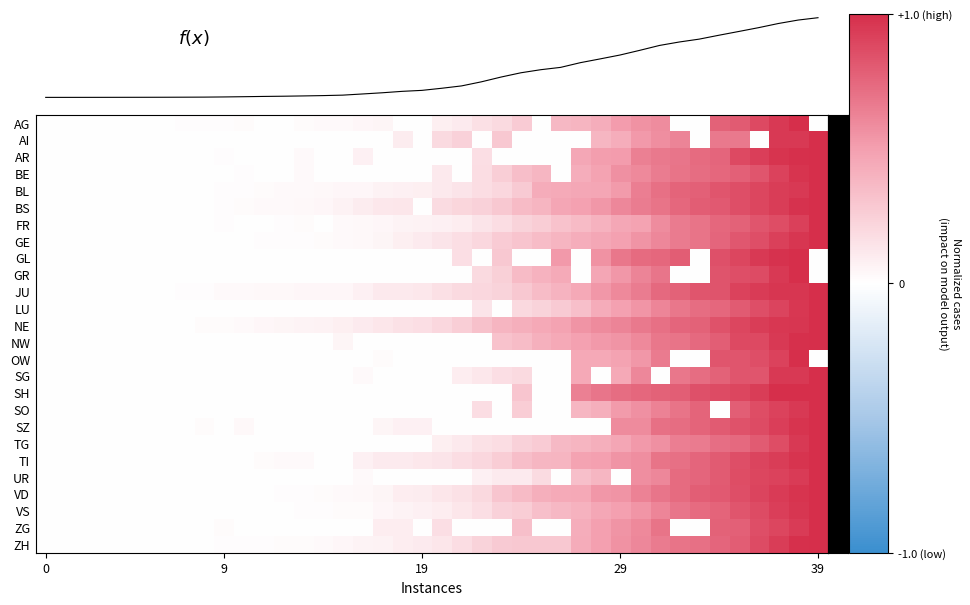

Reading left to right, transcribe all the data shown in this chart.

CH total: 1.0	2.0	6.0	12.0	19.0	26.0	36.0	52.0	71.0	116.0	181.0	253.0	308.0	385.0	473.0	595.0	904.0	1222.0	1598.0	1856.0	2415.0	3037.0	4116.0	5388.0	6515.0	7326.0	7939.0	9187.0	10185.0	11210.0	12452.0	13749.0	14662.0	15416.0	16449.0	17442.0	18451.0	19552.0	20465.0	21085.0
row_0: 0.0	0.0	0.0	0.0	0.0	0.0	0.0	0.0	0.0	0.0	0.0	0.0	0.0	0.0	0.0	0.0	0.0	0.1	0.0	0.0	0.1	0.1	0.2	0.2	0.3	0.0	0.4	0.4	0.4	0.5	0.6	0.6	0.0	0.0	0.8	0.8	0.9	0.9	1.0	0.0
row_1: 0.0	0.0	0.0	0.0	0.0	0.0	0.0	0.0	0.0	0.0	0.0	0.0	0.0	0.0	0.0	0.0	0.0	0.0	0.1	0.0	0.2	0.2	0.0	0.3	0.0	0.0	0.0	0.0	0.4	0.4	0.5	0.6	0.6	0.0	0.7	0.7	0.0	1.0	1.0	1.0
row_2: 0.0	0.0	0.0	0.0	0.0	0.0	0.0	0.0	0.0	0.0	0.0	0.0	0.0	0.0	0.0	0.0	0.1	0.0	0.0	0.0	0.0	0.0	0.2	0.0	0.0	0.0	0.0	0.5	0.5	0.5	0.6	0.7	0.7	0.7	0.8	0.9	0.9	1.0	1.0	1.0
row_3: 0.0	0.0	0.0	0.0	0.0	0.0	0.0	0.0	0.0	0.0	0.0	0.0	0.0	0.0	0.0	0.0	0.0	0.0	0.0	0.0	0.1	0.0	0.2	0.3	0.3	0.4	0.0	0.4	0.5	0.6	0.6	0.6	0.7	0.7	0.7	0.8	0.8	0.9	1.0	1.0
row_4: 0.0	0.0	0.0	0.0	0.0	0.0	0.0	0.0	0.0	0.0	0.0	0.0	0.0	0.0	0.0	0.0	0.0	0.1	0.1	0.1	0.1	0.1	0.2	0.2	0.3	0.4	0.4	0.5	0.5	0.5	0.6	0.7	0.8	0.8	0.8	0.9	0.9	0.9	1.0	1.0
row_5: 0.0	0.0	0.0	0.0	0.0	0.0	0.0	0.0	0.0	0.0	0.0	0.0	0.0	0.0	0.0	0.1	0.1	0.1	0.1	0.0	0.2	0.2	0.2	0.3	0.4	0.4	0.5	0.5	0.5	0.6	0.7	0.7	0.7	0.8	0.8	0.9	0.9	0.9	1.0	1.0
row_6: 0.0	0.0	0.0	0.0	0.0	0.0	0.0	0.0	0.0	0.0	0.0	0.0	0.0	0.0	0.0	0.0	0.0	0.0	0.1	0.1	0.1	0.1	0.1	0.2	0.2	0.3	0.3	0.4	0.4	0.5	0.5	0.6	0.7	0.7	0.7	0.8	0.8	0.9	0.9	1.0
row_7: 0.0	0.0	0.0	0.0	0.0	0.0	0.0	0.0	0.0	0.0	0.0	0.0	0.0	0.0	0.0	0.0	0.0	0.1	0.1	0.1	0.1	0.2	0.2	0.3	0.3	0.3	0.4	0.4	0.5	0.5	0.6	0.6	0.7	0.7	0.8	0.8	0.9	0.9	1.0	1.0
row_8: 0.0	0.0	0.0	0.0	0.0	0.0	0.0	0.0	0.0	0.0	0.0	0.0	0.0	0.0	0.0	0.0	0.0	0.0	0.0	0.0	0.0	0.2	0.0	0.3	0.0	0.0	0.5	0.0	0.6	0.7	0.7	0.7	0.8	0.0	0.8	0.9	0.9	1.0	1.0	0.0
row_9: 0.0	0.0	0.0	0.0	0.0	0.0	0.0	0.0	0.0	0.0	0.0	0.0	0.0	0.0	0.0	0.0	0.0	0.0	0.0	0.0	0.0	0.0	0.2	0.2	0.4	0.4	0.4	0.0	0.5	0.5	0.6	0.7	0.0	0.0	0.8	0.9	0.9	1.0	1.0	0.0
row_10: 0.0	0.0	0.0	0.0	0.0	0.0	0.0	0.0	0.0	0.0	0.0	0.0	0.0	0.0	0.0	0.0	0.1	0.1	0.1	0.1	0.2	0.2	0.2	0.2	0.3	0.4	0.4	0.4	0.5	0.6	0.6	0.7	0.8	0.8	0.8	0.9	0.9	1.0	1.0	1.0
row_11: 0.0	0.0	0.0	0.0	0.0	0.0	0.0	0.0	0.0	0.0	0.0	0.0	0.0	0.0	0.0	0.0	0.0	0.0	0.0	0.0	0.0	0.0	0.1	0.0	0.2	0.2	0.3	0.3	0.4	0.5	0.5	0.6	0.7	0.7	0.7	0.8	0.9	0.9	1.0	1.0
row_12: 0.0	0.0	0.0	0.0	0.0	0.0	0.0	0.0	0.0	0.0	0.0	0.0	0.1	0.1	0.1	0.1	0.1	0.1	0.2	0.2	0.2	0.3	0.3	0.4	0.4	0.4	0.5	0.6	0.6	0.6	0.7	0.7	0.8	0.8	0.8	0.9	0.9	1.0	1.0	1.0
row_13: 0.0	0.0	0.0	0.0	0.0	0.0	0.0	0.0	0.0	0.0	0.0	0.0	0.0	0.0	0.0	0.1	0.0	0.0	0.0	0.0	0.0	0.0	0.0	0.3	0.3	0.4	0.5	0.5	0.5	0.6	0.6	0.7	0.7	0.7	0.8	0.9	0.9	0.9	1.0	1.0
row_14: 0.0	0.0	0.0	0.0	0.0	0.0	0.0	0.0	0.0	0.0	0.0	0.0	0.0	0.0	0.0	0.0	0.0	0.0	0.0	0.0	0.0	0.0	0.0	0.0	0.0	0.0	0.0	0.4	0.4	0.5	0.5	0.7	0.0	0.0	0.8	0.8	0.9	0.9	1.0	0.0
row_15: 0.0	0.0	0.0	0.0	0.0	0.0	0.0	0.0	0.0	0.0	0.0	0.0	0.0	0.0	0.0	0.0	0.0	0.0	0.0	0.0	0.0	0.1	0.1	0.2	0.2	0.0	0.0	0.5	0.0	0.5	0.6	0.0	0.7	0.7	0.8	0.8	0.8	1.0	1.0	1.0
row_16: 0.0	0.0	0.0	0.0	0.0	0.0	0.0	0.0	0.0	0.0	0.0	0.0	0.0	0.0	0.0	0.0	0.0	0.0	0.0	0.0	0.0	0.0	0.0	0.0	0.3	0.0	0.0	0.6	0.7	0.7	0.7	0.8	0.8	0.9	0.9	0.9	0.9	1.0	1.0	1.0
row_17: 0.0	0.0	0.0	0.0	0.0	0.0	0.0	0.0	0.0	0.0	0.0	0.0	0.0	0.0	0.0	0.0	0.0	0.0	0.0	0.0	0.0	0.0	0.2	0.0	0.3	0.0	0.0	0.4	0.4	0.5	0.6	0.6	0.7	0.8	0.0	0.8	0.9	0.9	0.9	1.0
row_18: 0.0	0.0	0.0	0.0	0.0	0.0	0.0	0.0	0.0	0.0	0.0	0.0	0.0	0.0	0.0	0.0	0.0	0.1	0.1	0.1	0.0	0.0	0.0	0.0	0.0	0.0	0.0	0.0	0.0	0.6	0.6	0.7	0.7	0.8	0.8	0.8	0.9	0.9	1.0	1.0
row_19: 0.0	0.0	0.0	0.0	0.0	0.0	0.0	0.0	0.0	0.0	0.0	0.0	0.0	0.0	0.0	0.0	0.0	0.0	0.0	0.0	0.1	0.1	0.2	0.2	0.2	0.3	0.4	0.4	0.4	0.5	0.5	0.6	0.6	0.7	0.7	0.7	0.8	0.9	1.0	1.0
row_20: 0.0	0.0	0.0	0.0	0.0	0.0	0.0	0.0	0.0	0.0	0.0	0.0	0.0	0.0	0.0	0.0	0.1	0.1	0.1	0.1	0.1	0.2	0.2	0.3	0.3	0.4	0.4	0.5	0.5	0.6	0.6	0.7	0.7	0.8	0.8	0.9	0.9	0.9	1.0	1.0
row_21: 0.0	0.0	0.0	0.0	0.0	0.0	0.0	0.0	0.0	0.0	0.0	0.0	0.0	0.0	0.0	0.0	0.0	0.0	0.0	0.0	0.0	0.0	0.1	0.1	0.1	0.2	0.0	0.3	0.4	0.0	0.6	0.6	0.7	0.8	0.8	0.9	0.9	0.9	0.9	1.0
row_22: 0.0	0.0	0.0	0.0	0.0	0.0	0.0	0.0	0.0	0.0	0.0	0.0	0.0	0.0	0.0	0.0	0.0	0.1	0.1	0.1	0.1	0.2	0.2	0.3	0.4	0.4	0.4	0.5	0.5	0.5	0.6	0.7	0.7	0.8	0.8	0.9	0.9	0.9	1.0	1.0
row_23: 0.0	0.0	0.0	0.0	0.0	0.0	0.0	0.0	0.0	0.0	0.0	0.0	0.0	0.0	0.0	0.0	0.0	0.0	0.1	0.1	0.1	0.1	0.2	0.2	0.3	0.3	0.4	0.4	0.5	0.5	0.5	0.6	0.7	0.7	0.8	0.8	0.9	0.9	1.0	1.0
row_24: 0.0	0.0	0.0	0.0	0.0	0.0	0.0	0.0	0.0	0.0	0.0	0.0	0.0	0.0	0.0	0.0	0.0	0.1	0.1	0.0	0.2	0.0	0.0	0.0	0.3	0.0	0.0	0.4	0.5	0.5	0.6	0.7	0.0	0.0	0.8	0.8	0.9	0.9	0.9	1.0
row_25: 0.0	0.0	0.0	0.0	0.0	0.0	0.0	0.0	0.0	0.0	0.0	0.0	0.0	0.0	0.0	0.0	0.1	0.1	0.1	0.1	0.1	0.2	0.2	0.3	0.3	0.3	0.3	0.4	0.5	0.6	0.6	0.7	0.7	0.7	0.8	0.8	0.9	0.9	1.0	1.0